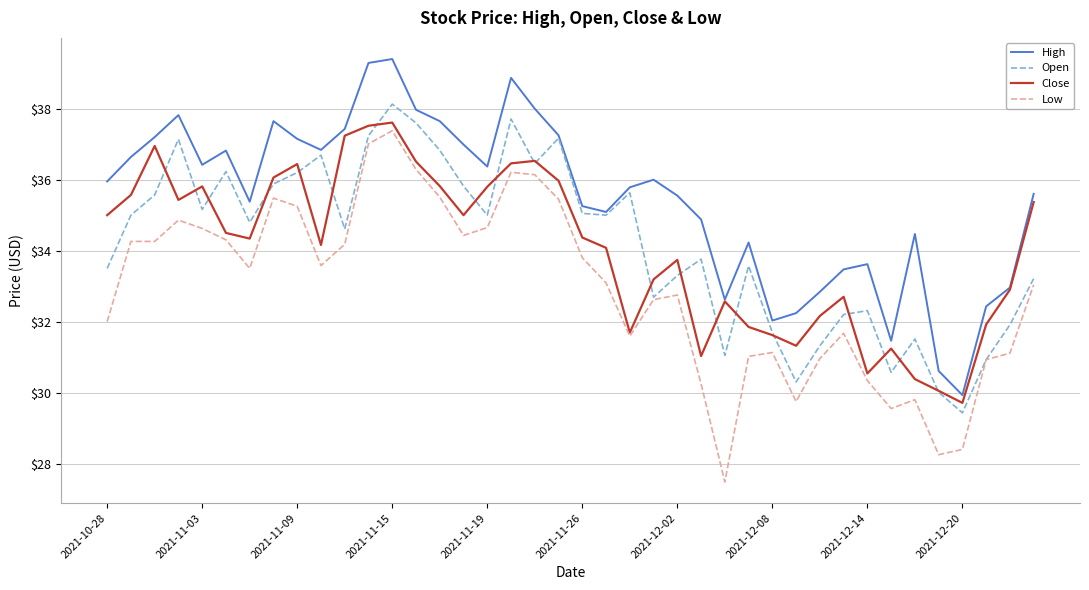

What is the smallest value displayed?

27.5